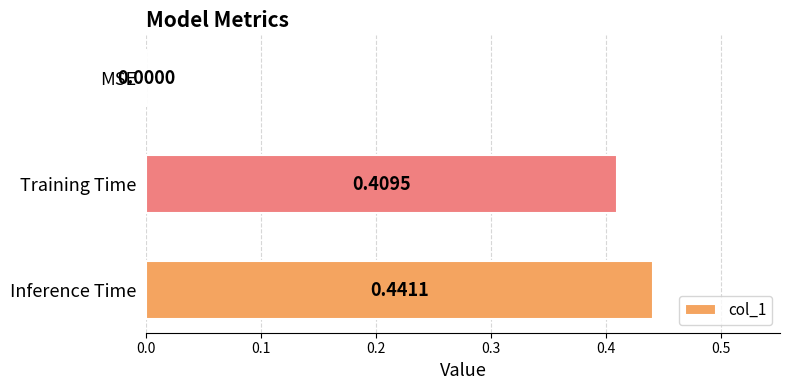

At which label is the value closest to 0?

MSE